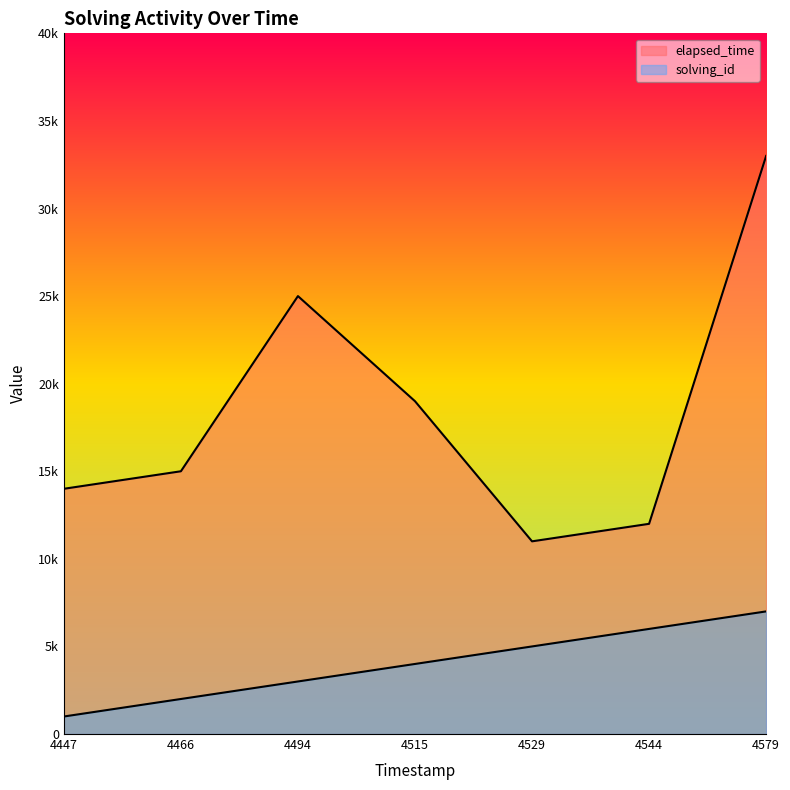

At how many categories does at least one series exceed 7?

7